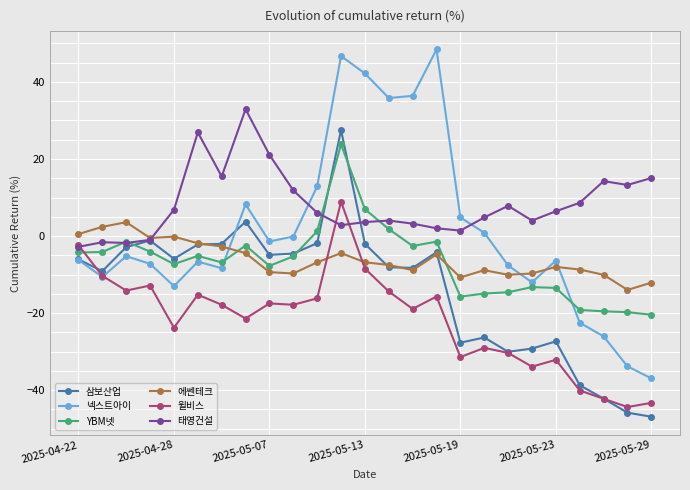

Which series has the largest range (max minus min)?

넥스트아이